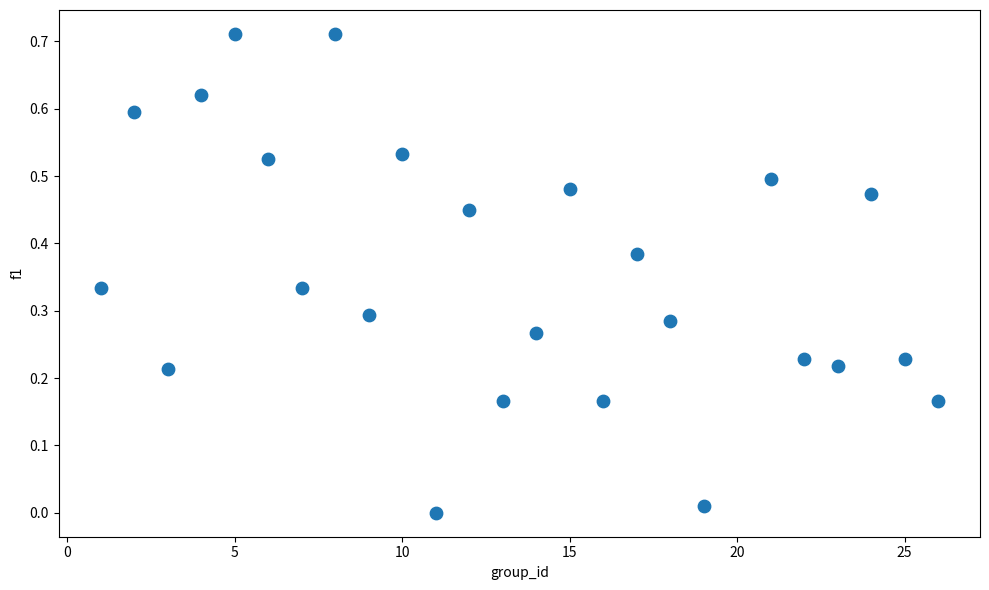

What is the range of X values (max minus min)?

25.0